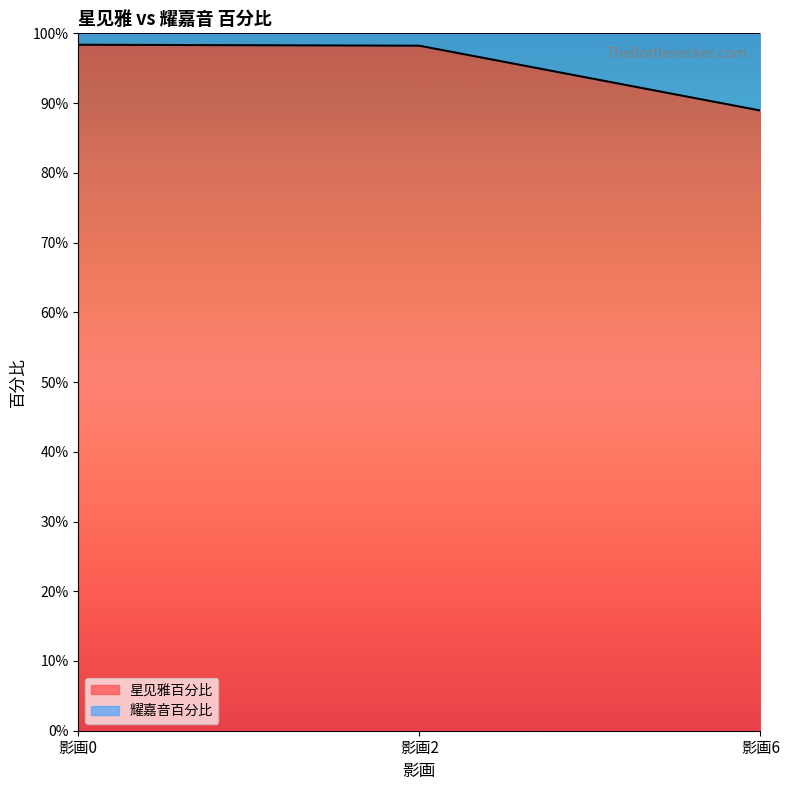

Which category has the highest value across all series?

影画0